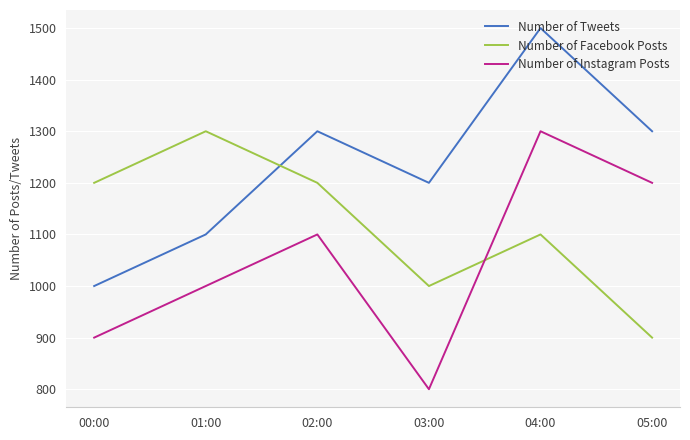

What is the maximum value for Number of Facebook Posts?

1300